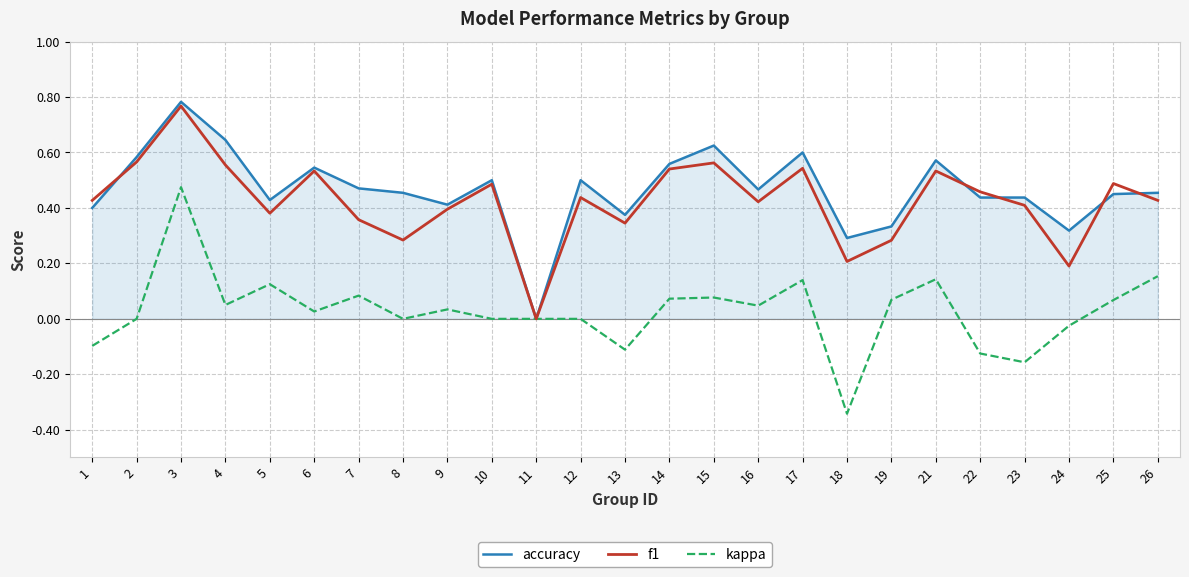

Which category has the highest value across all series?

3